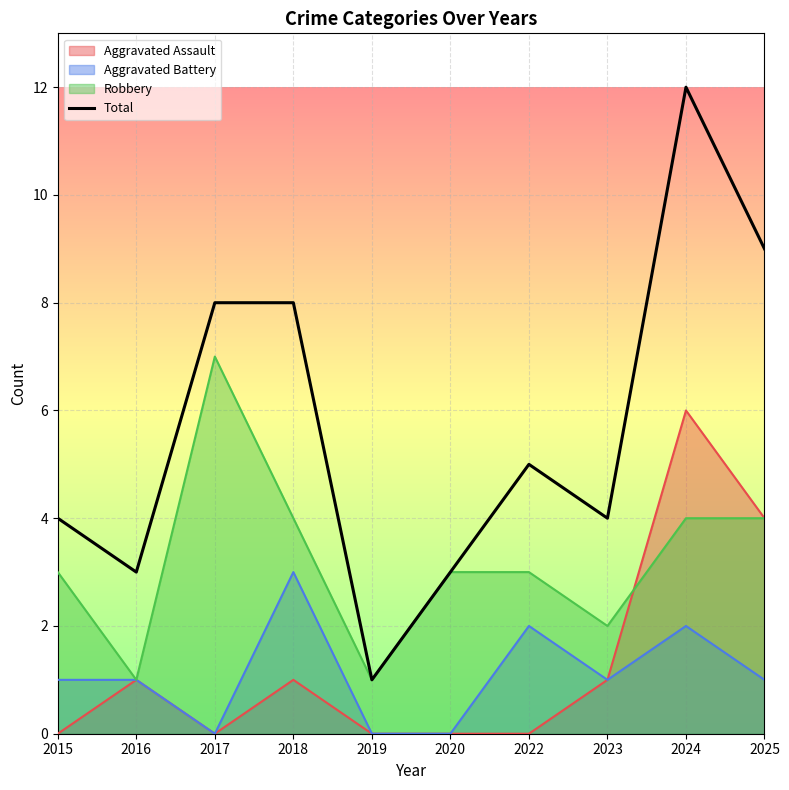

True or false: the data has more than 2 interior local peaks.

False